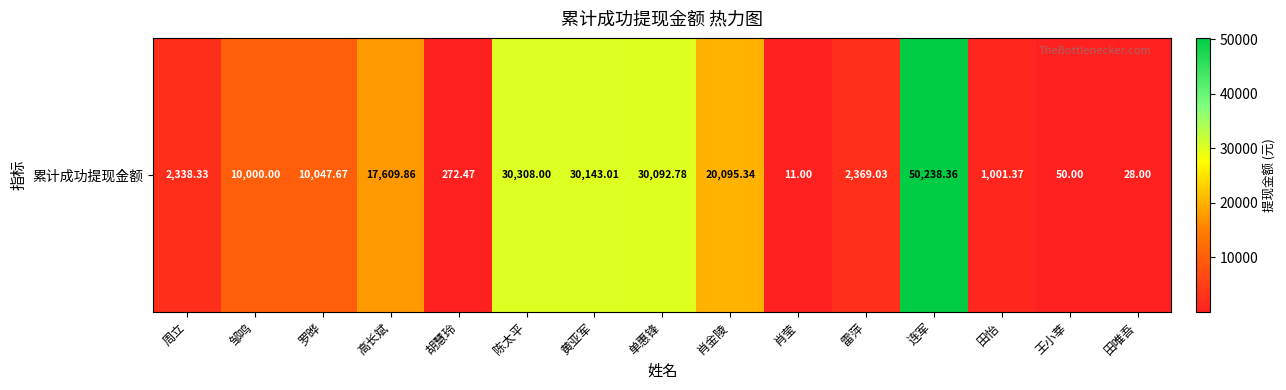

What is the difference between the maximum and minimum values?

50227.4